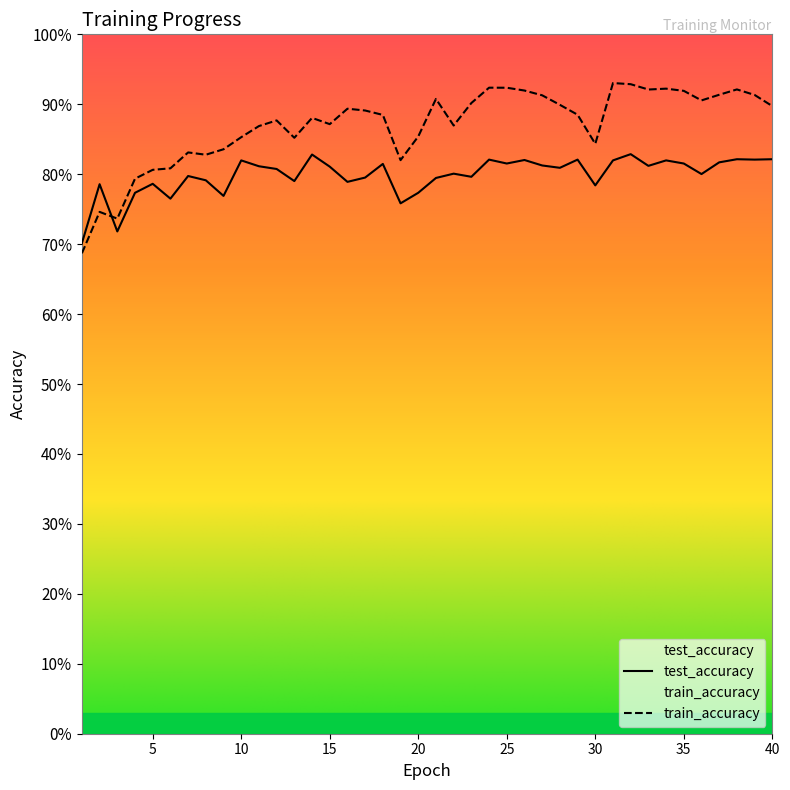

Is it true that train_accuracy equals 0.6 at 31?

False